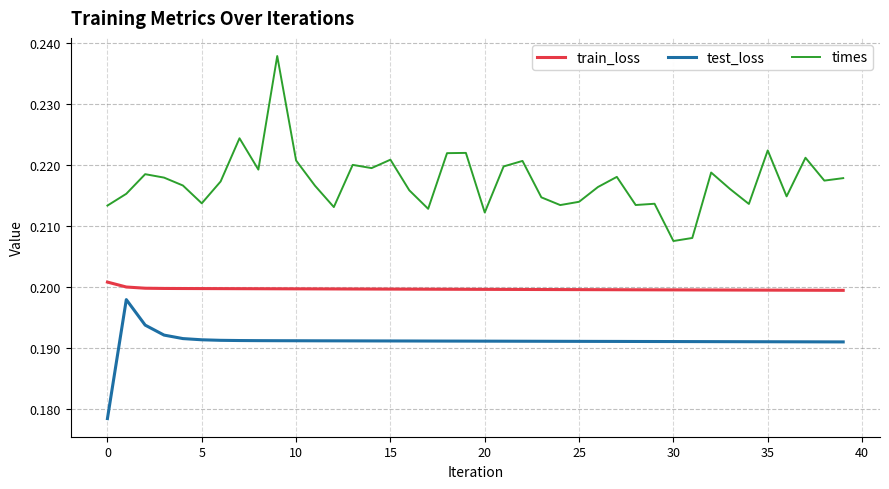

Which series has the largest range (max minus min)?

times